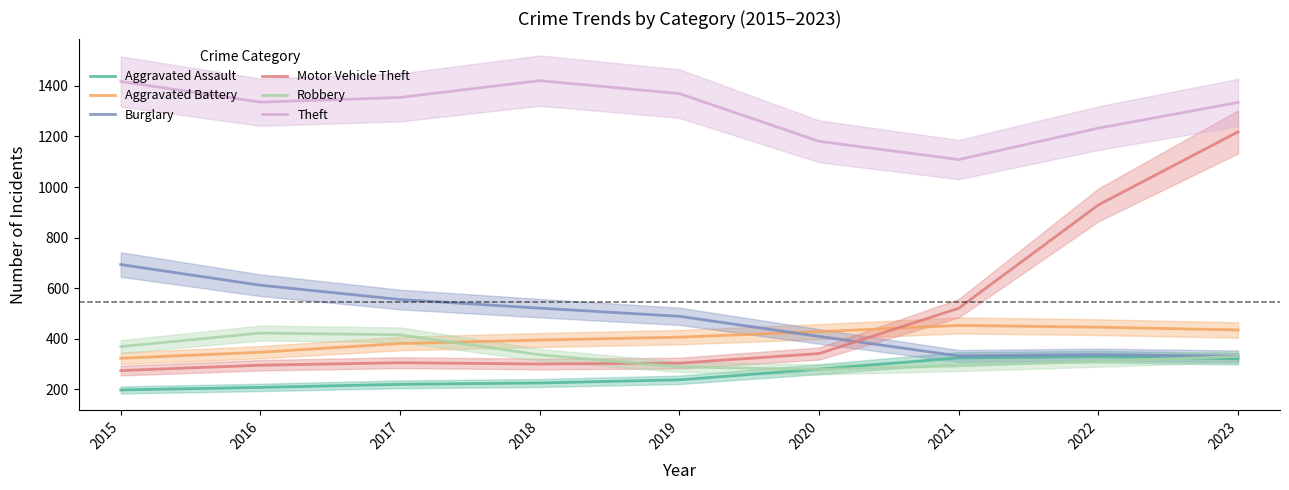

What is the difference between the Robbery values at 2016 and 2023?

92.6